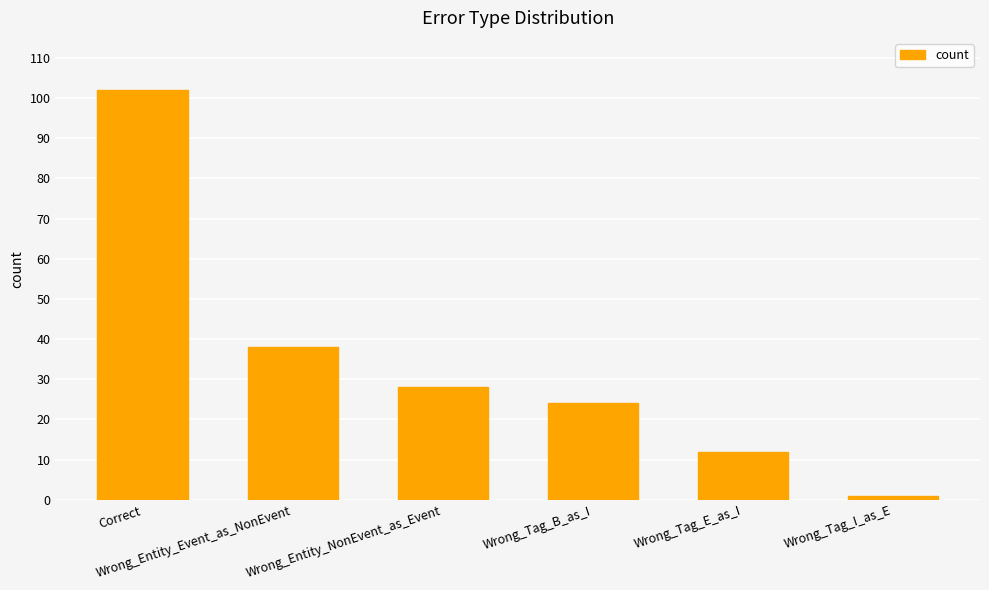

Are the bars grouped side by side (vs. stacked)?

No